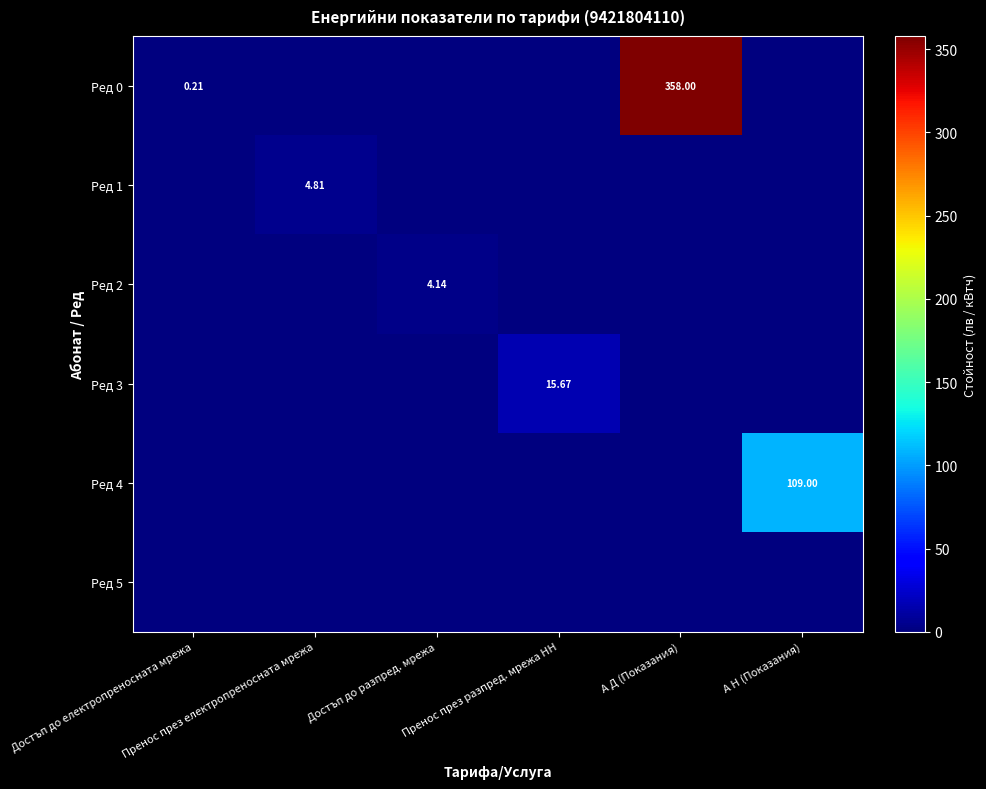

How many categories are shown in the chart?

6